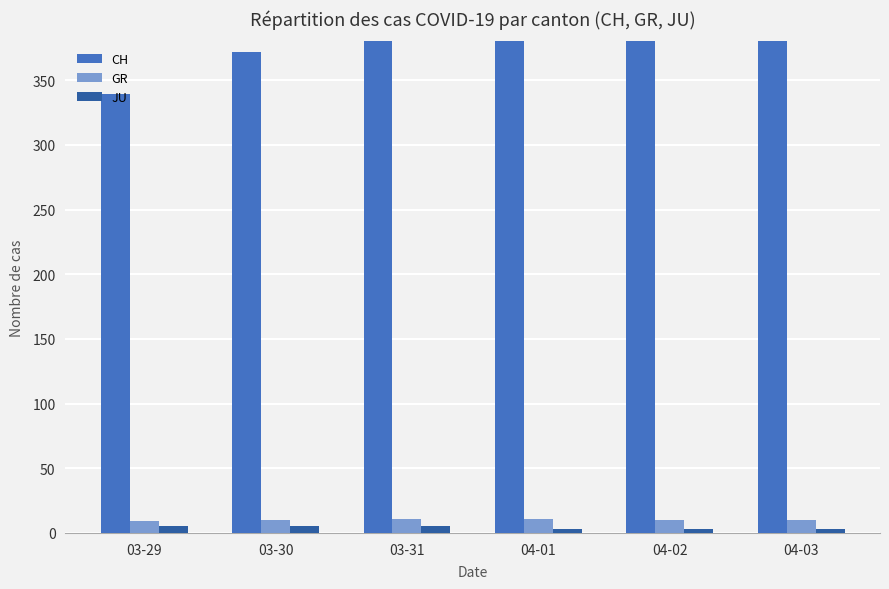

Reading left to right, transcribe all the data shown in this chart.

CH: 03-29=339	03-30=372	03-31=404	04-01=408	04-02=412	04-03=416
GR: 03-29=9	03-30=10	03-31=11	04-01=11	04-02=10	04-03=10
JU: 03-29=5	03-30=5	03-31=5	04-01=3	04-02=3	04-03=3